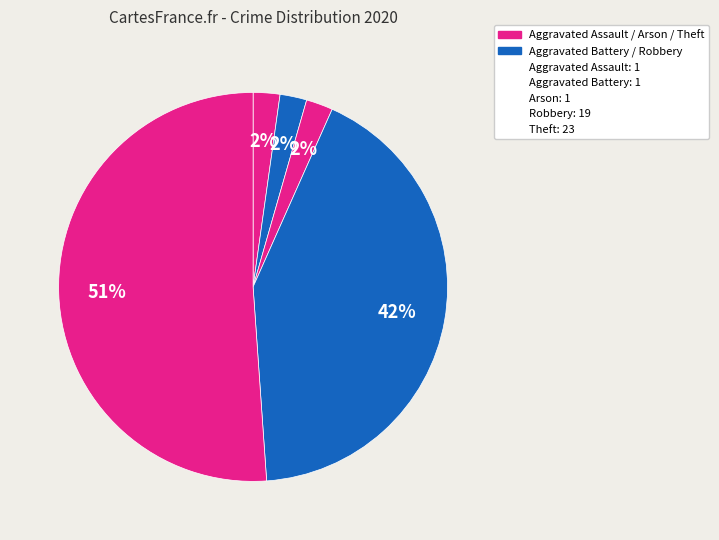

How many slices are in this pie chart?

5